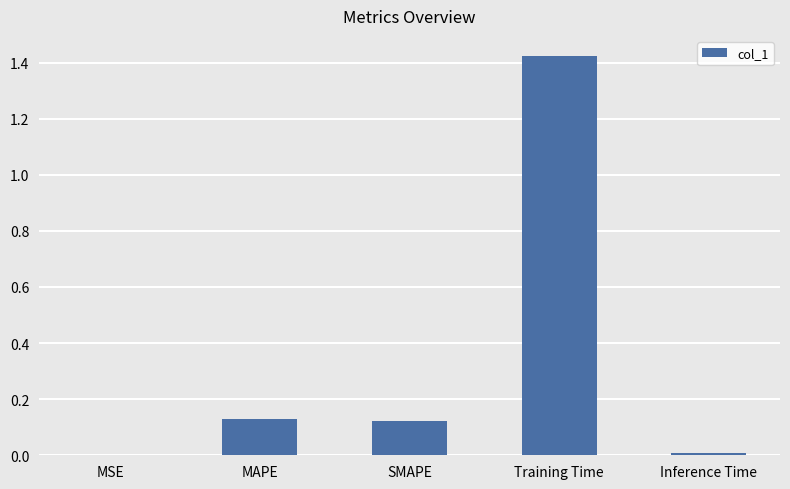

Does the chart contain stacked bars?

No